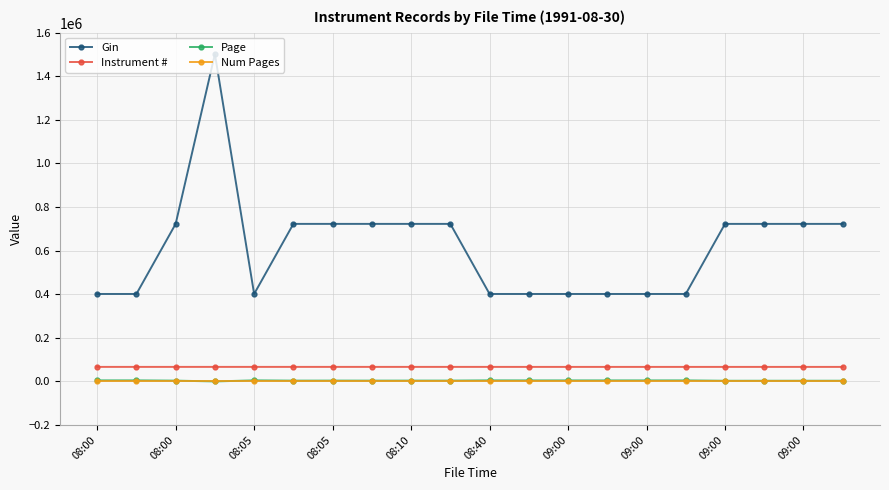

Which series has the widest spread of values?

Gin